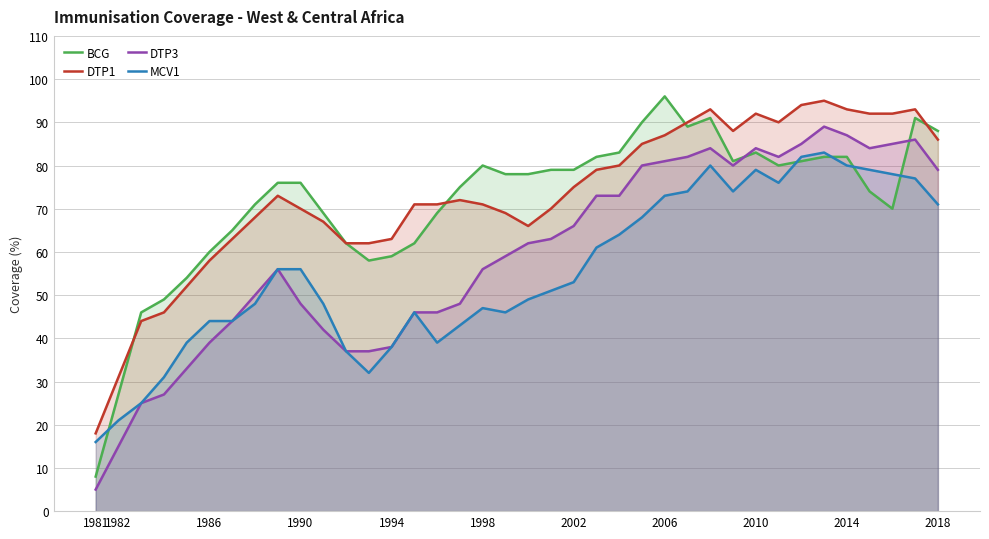

Which series has the widest spread of values?

BCG